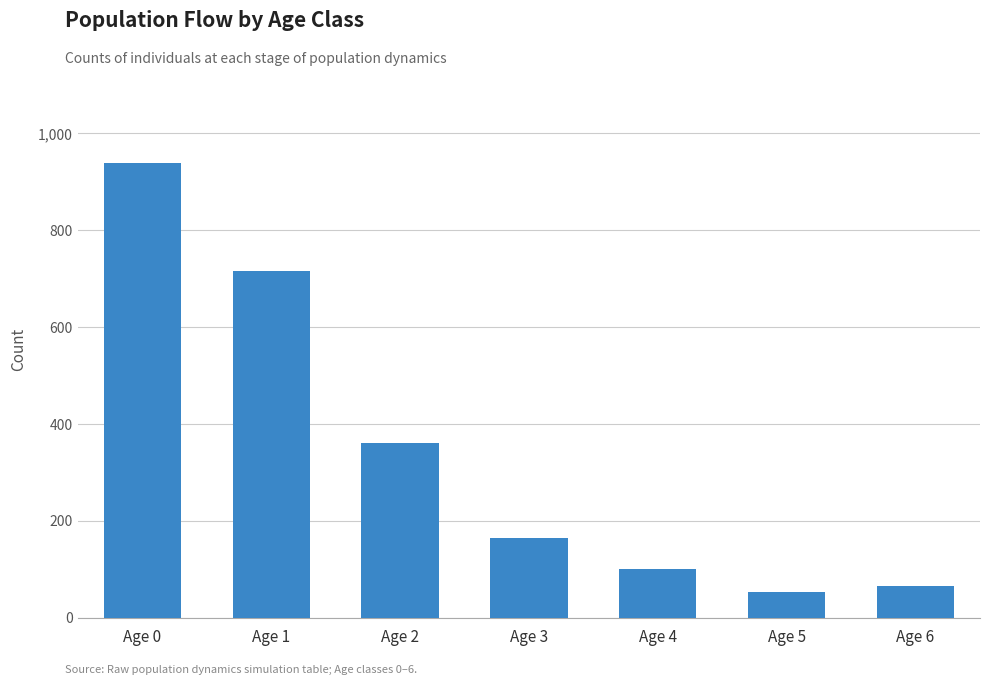

What is the value of the 2nd bar from the left?

715